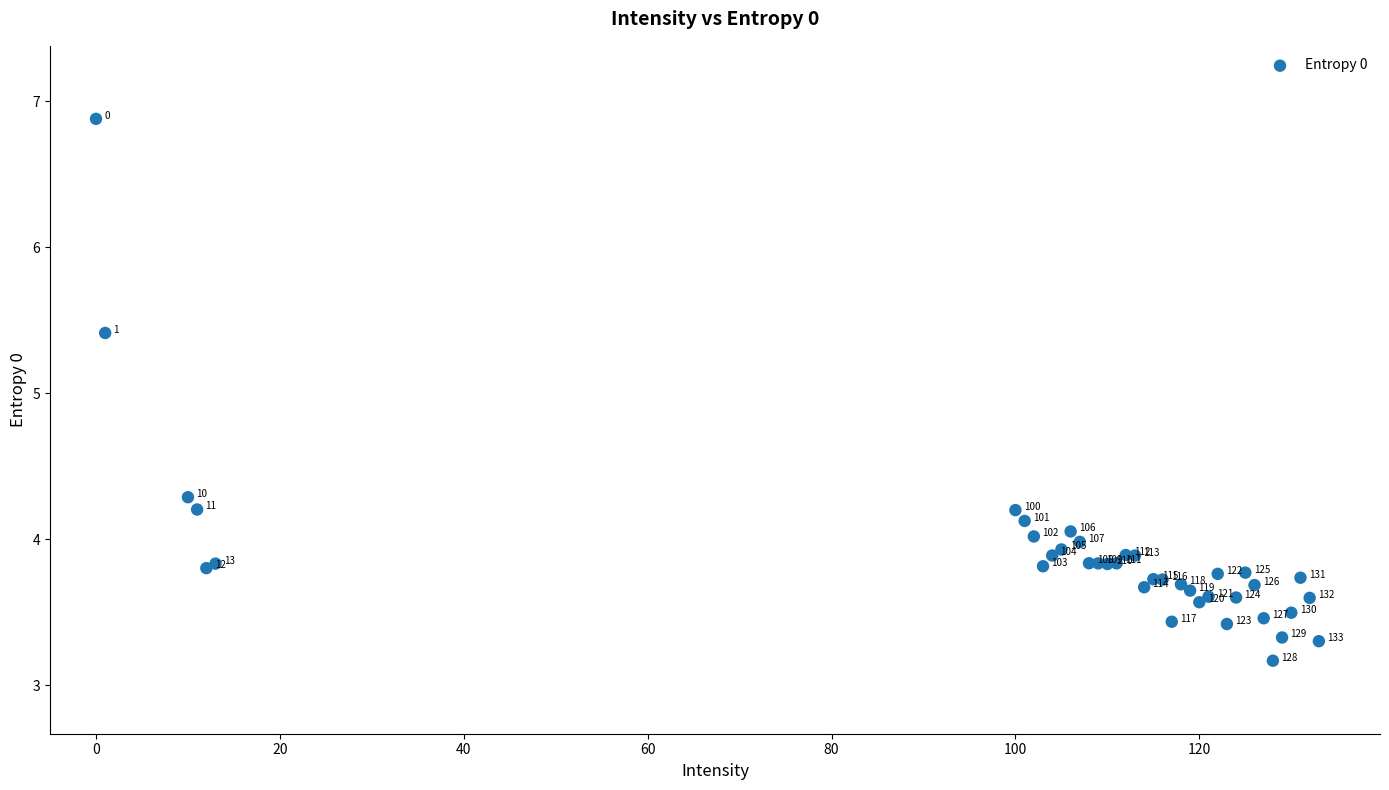

What Y value in the scatter plot is closest to 5?

5.4